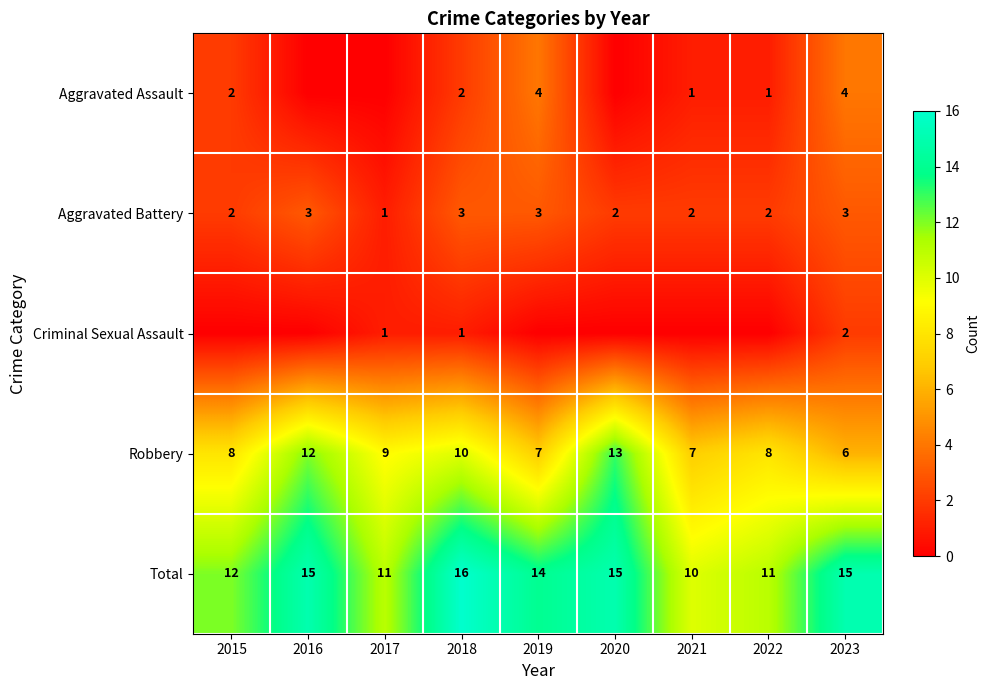

What is the sum of the Aggravated Assault values at 2018 and 2022?

3